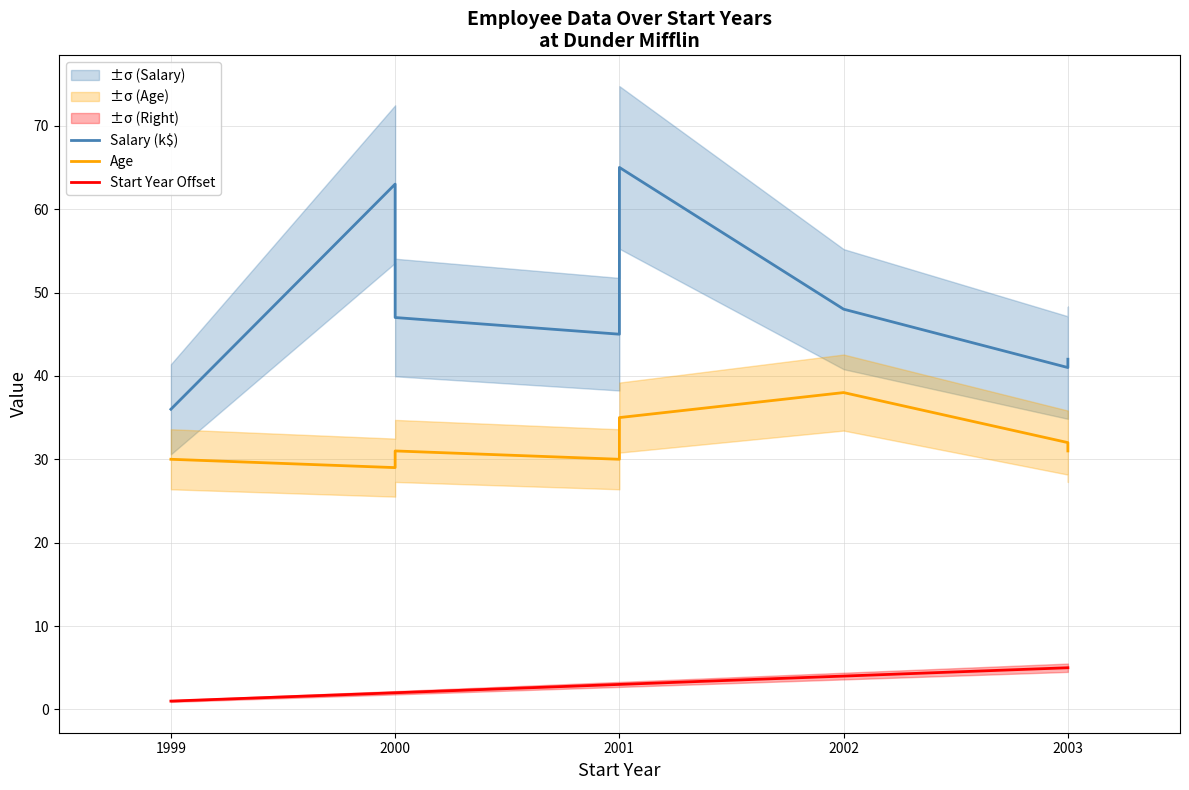

Between 2001 and 2003, which series saw the biggest shift?

Salary (k$)